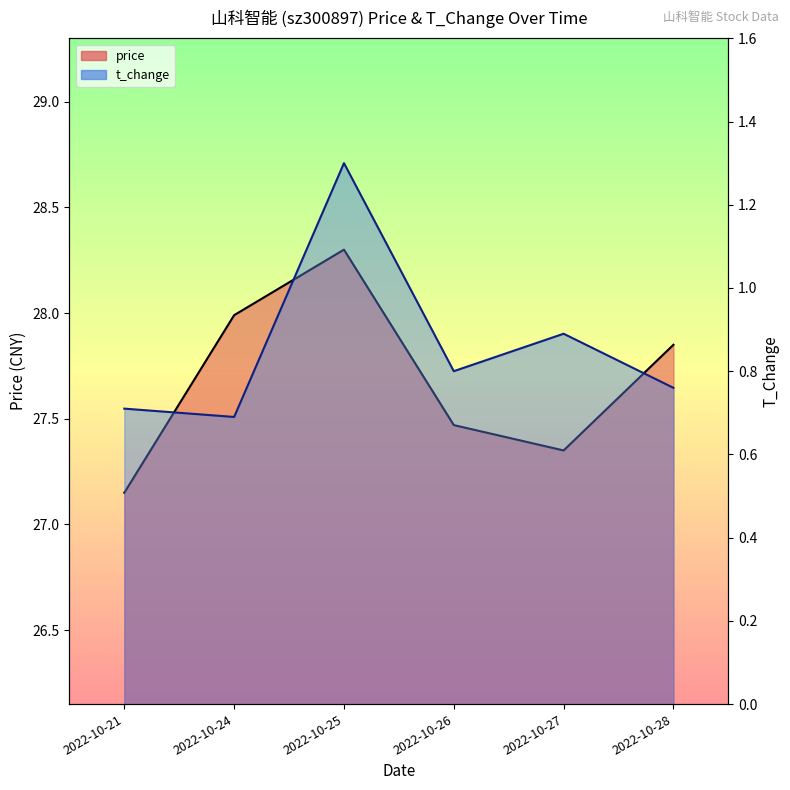

How many t_change (line) values are between 0 and 1?

5